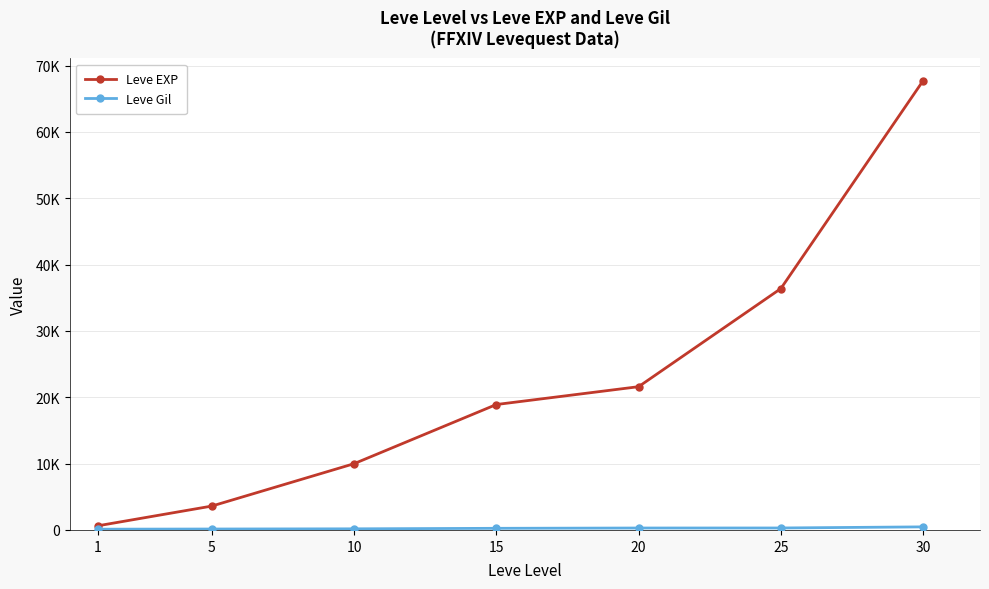

Is this an area chart (filled region under the line)?

No